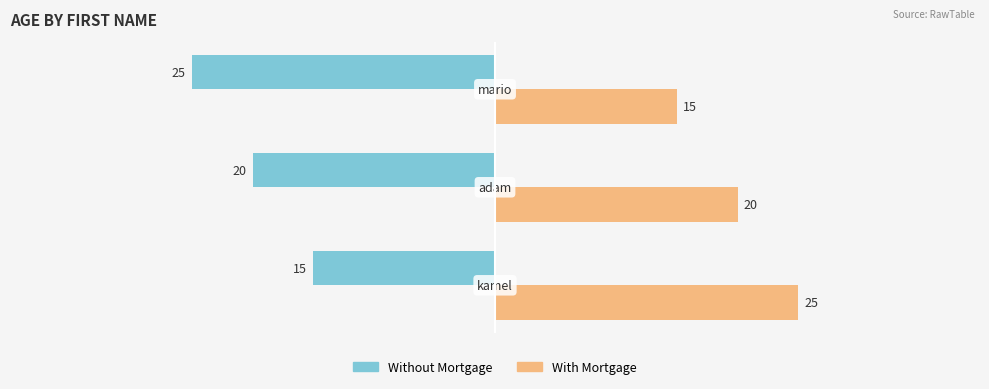

Which series has the largest total across all categories?

With Mortgage